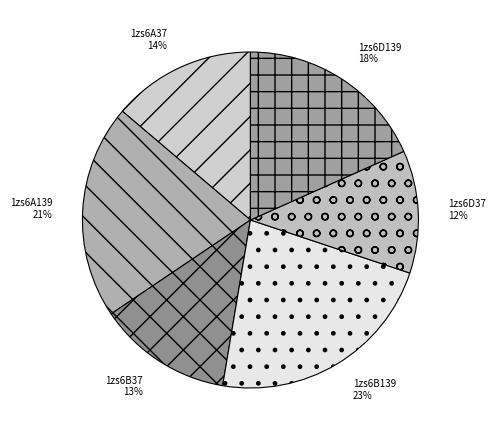

Is the sum of 1zs6B139 and 1zs6A139 greater than half?

No